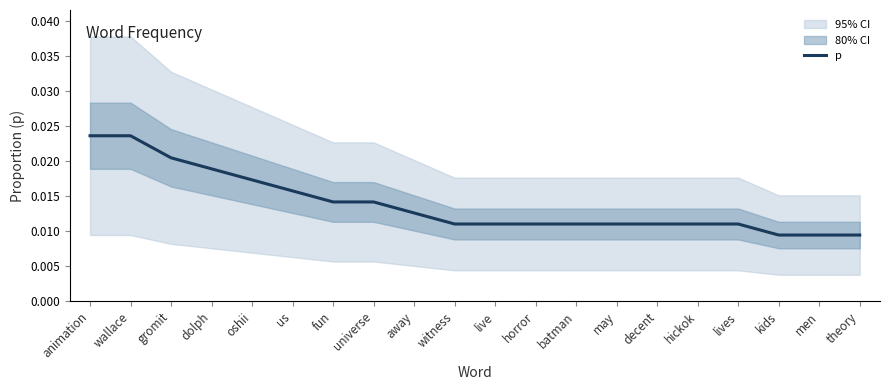

The chart shows a value of 0.0 at horror. True or false?

False